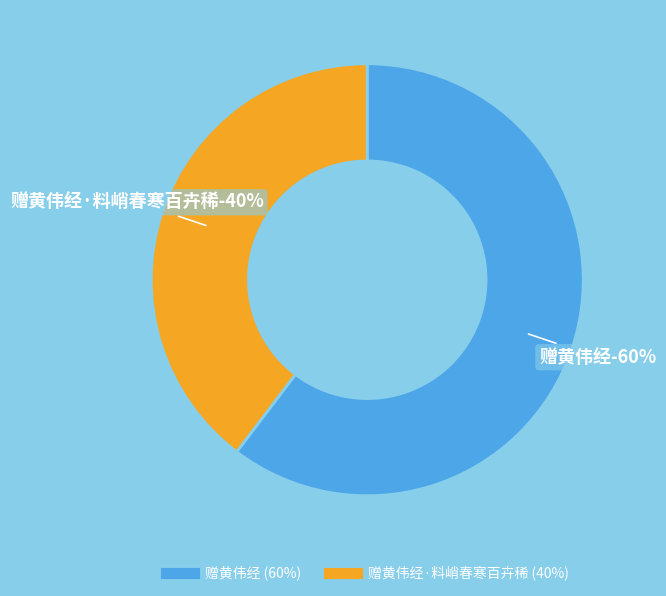

Which category has the biggest portion of the pie?

赠黄伟经